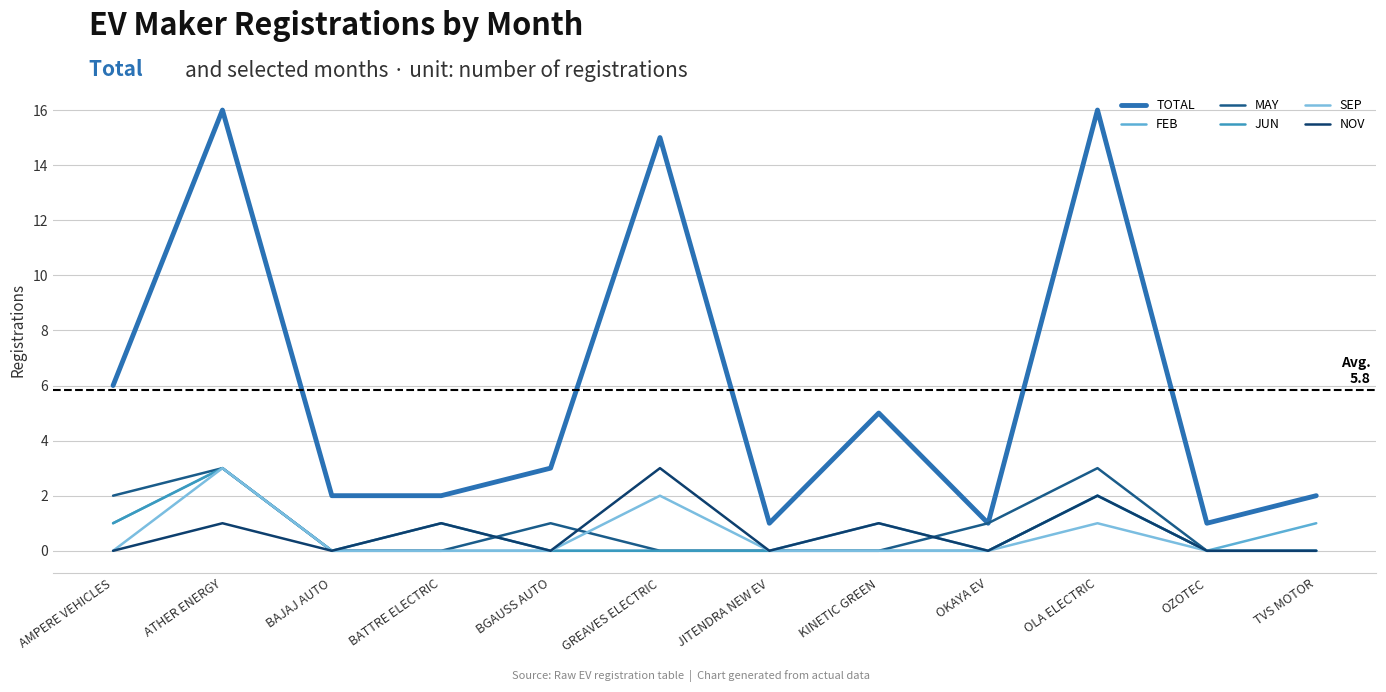

Reading right to left, transcribe all the data shown in this chart.

TOTAL: 2	1	16	1	5	1	15	3	2	2	16	6
FEB: 1	0	2	0	1	0	0	0	0	0	3	1
MAY: 0	0	3	1	0	0	0	1	0	0	3	2
JUN: 0	0	2	0	0	0	0	0	1	0	3	1
SEP: 0	0	1	0	0	0	2	0	0	0	3	0
NOV: 0	0	2	0	1	0	3	0	1	0	1	0